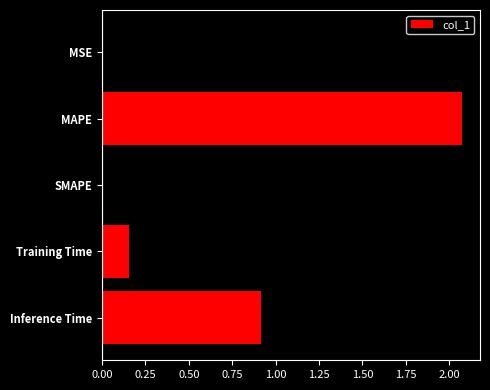

What is the average value?

0.6